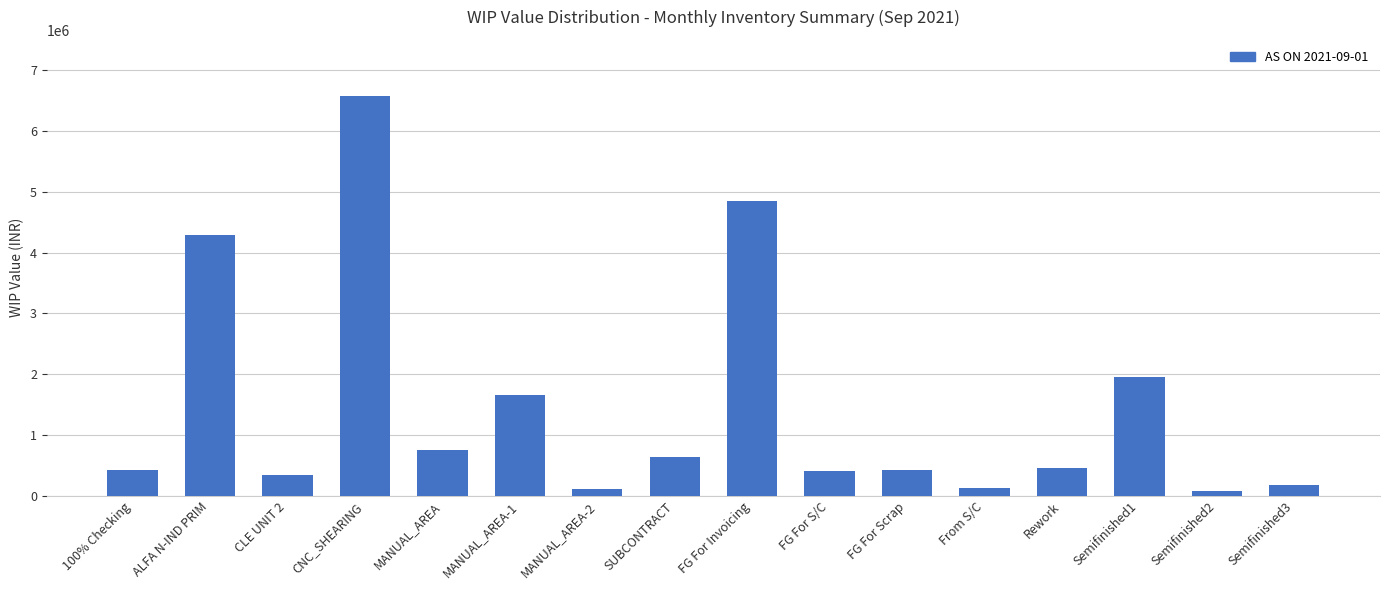

How many values are below 450833?

8